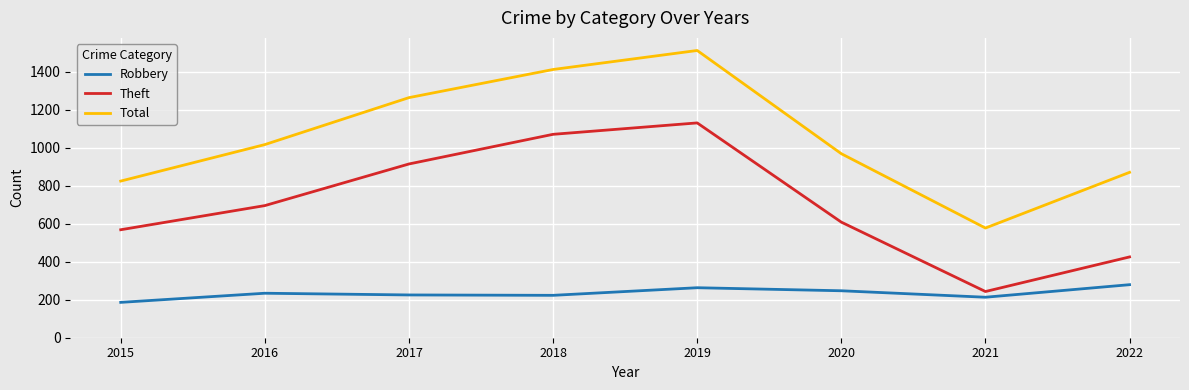

In Theft, how many points are lower than both neighbors (excluding endpoints)?

1